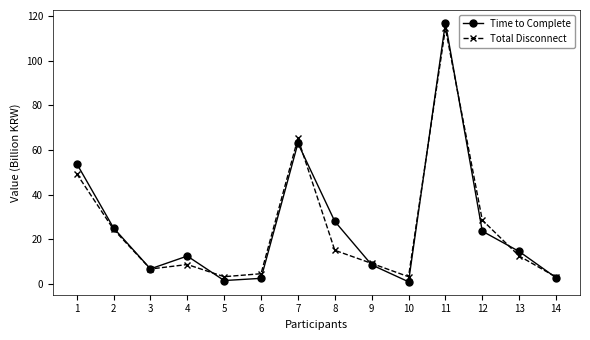

True or false: Time to Complete has a value of 23.6 at 12.

True